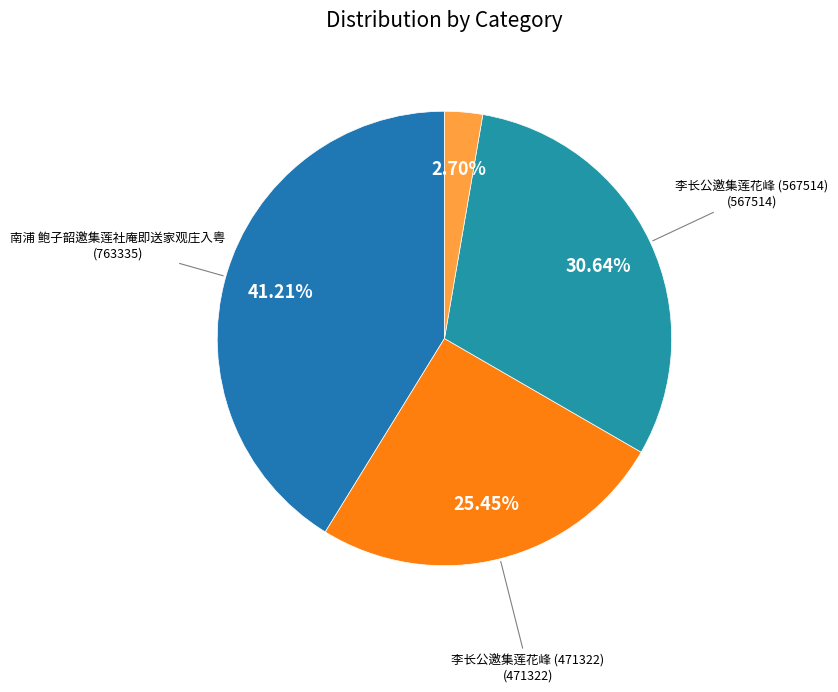

Is there a majority slice in this chart?

No